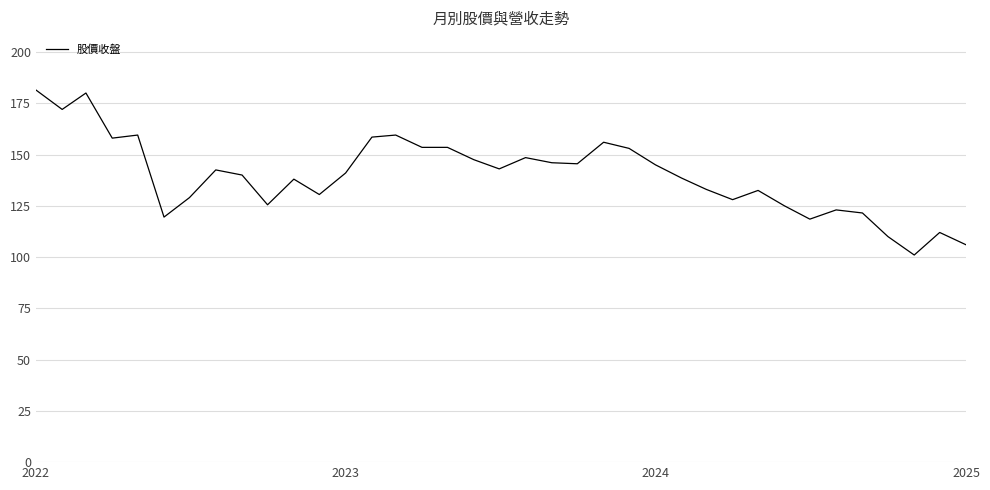

What is the difference between the maximum and minimum values?

80.5